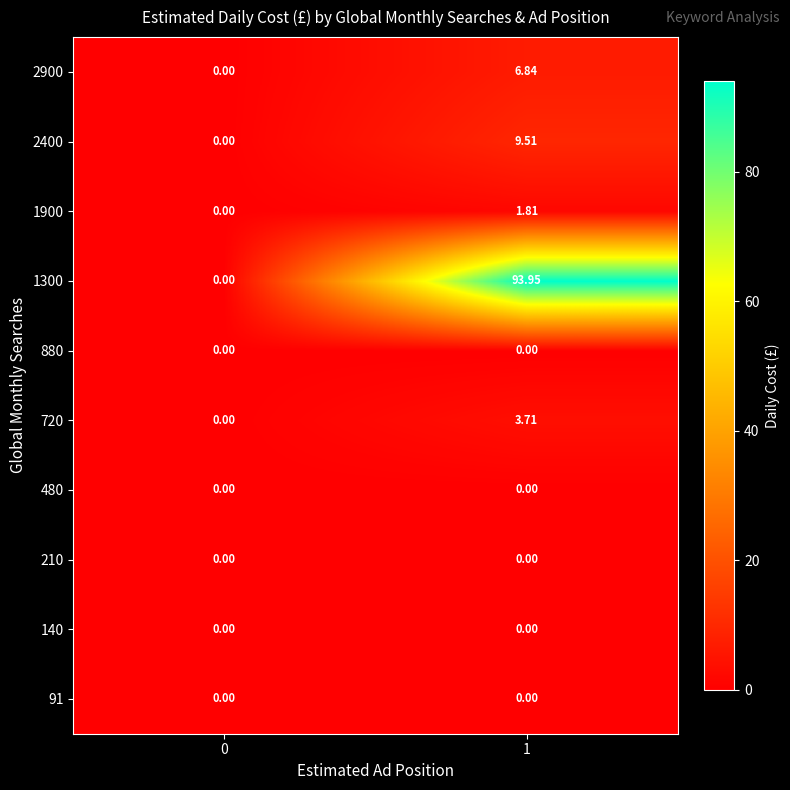

Is the value of 720 at 1 greater than the value of 91 at 1?

Yes